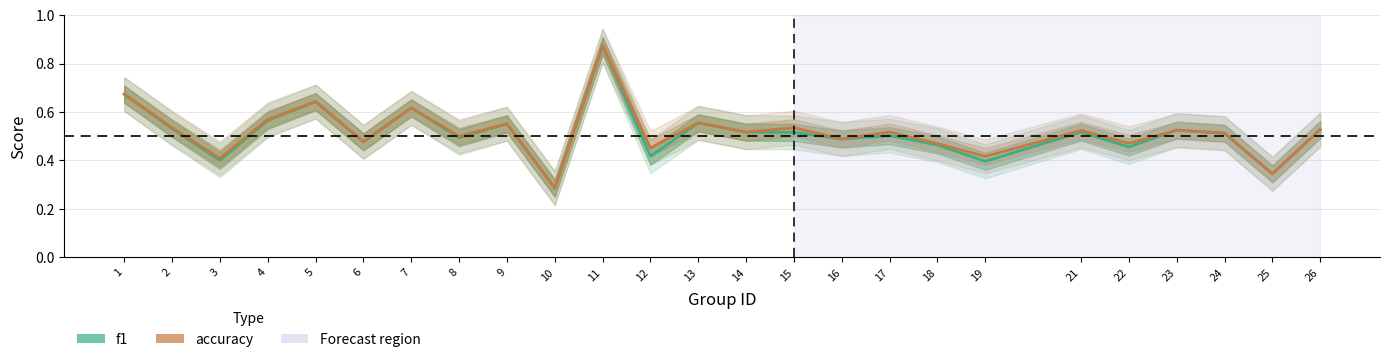

What is the sum of all accuracy values?

13.0